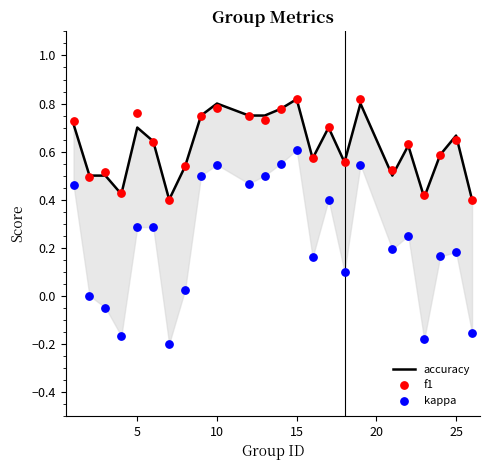

Which series reaches the minimum Y coordinate?

kappa